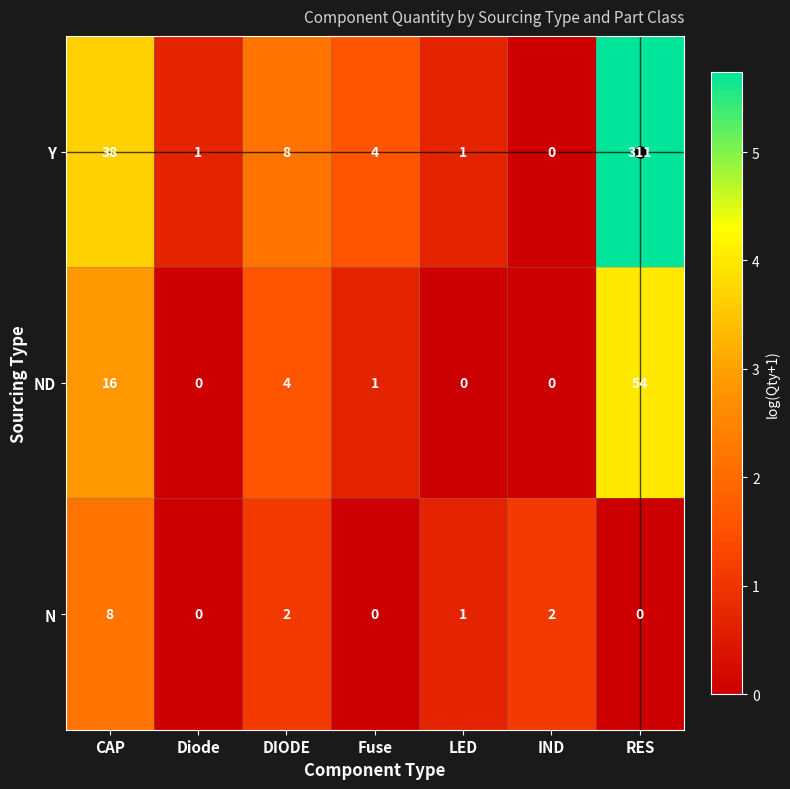

How many values in the Y series are below 4?

3